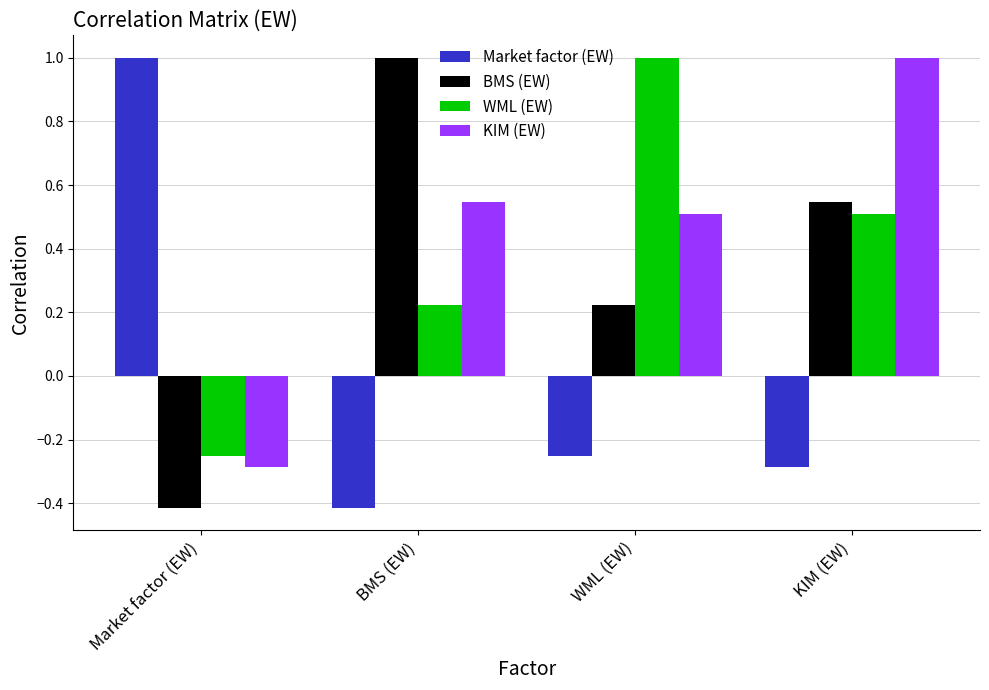

Is it true that KIM (EW) equals -0.3 at Market factor (EW)?

True